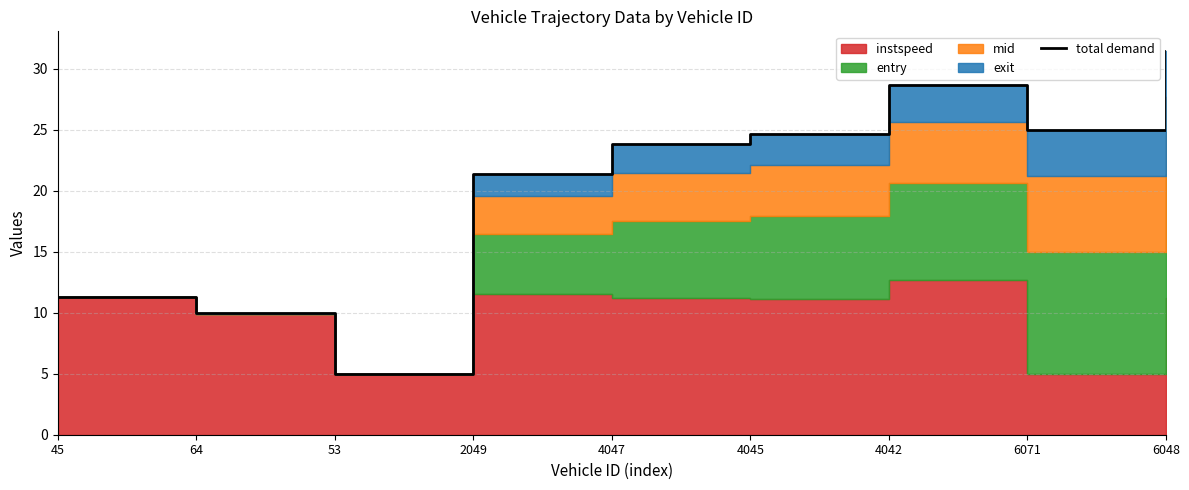

List the labels in order of value, largest first.

6048, 4042, 6071, 4045, 4047, 2049, 45, 64, 53